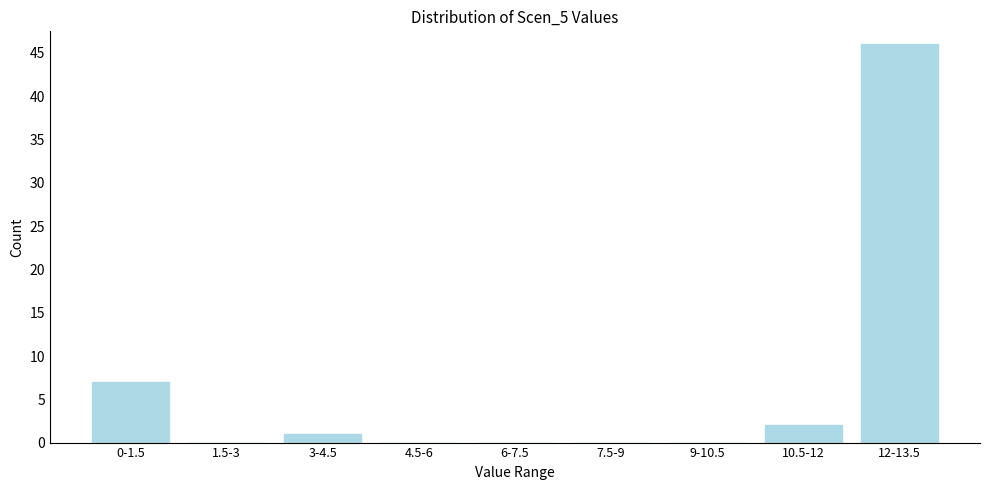

Reading right to left, transcribe all the data shown in this chart.

12-13.5=46	10.5-12=2	9-10.5=0	7.5-9=0	6-7.5=0	4.5-6=0	3-4.5=1	1.5-3=0	0-1.5=7